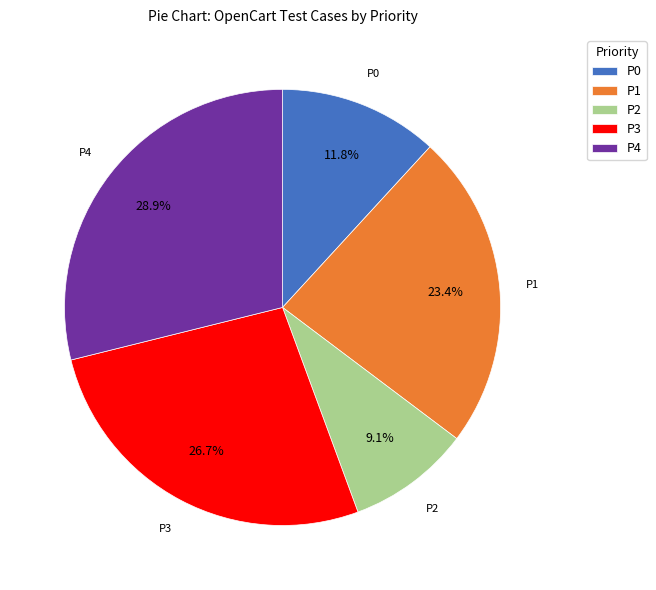

Does P3 represent more than half of the total?

No